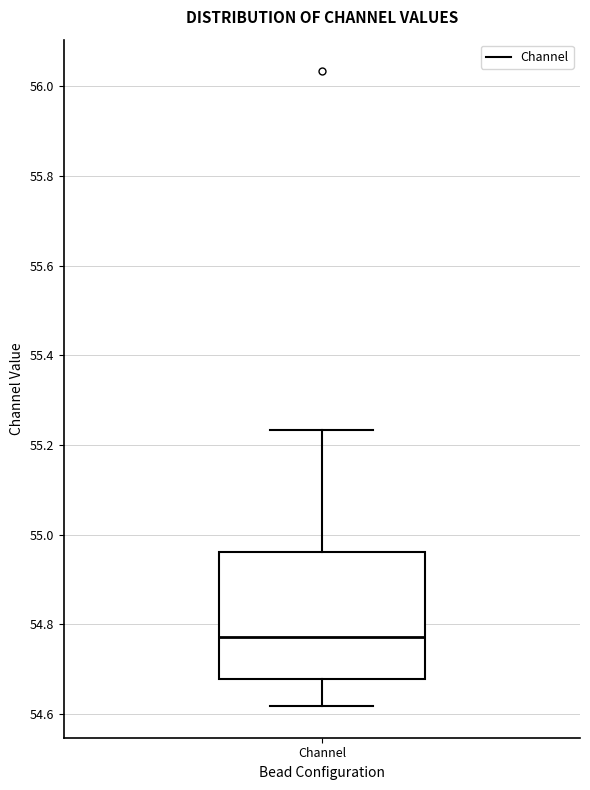

Transcribe this box plot: give where the median line is, the range the box spans, and where the two whiskers end, as read against the y-axis. The values are not printed on the chart, so give them approximately, as read against the axis.

median 54.78, box 54.68 to 54.96, whiskers 54.62 to 55.24